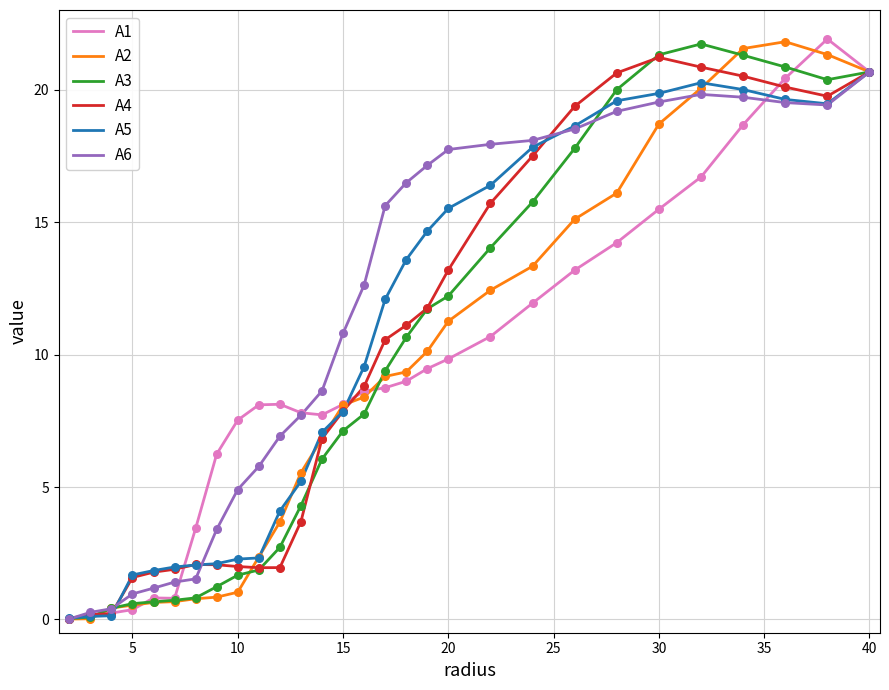

What are all the series names shown in the legend?

A1, A2, A3, A4, A5, A6